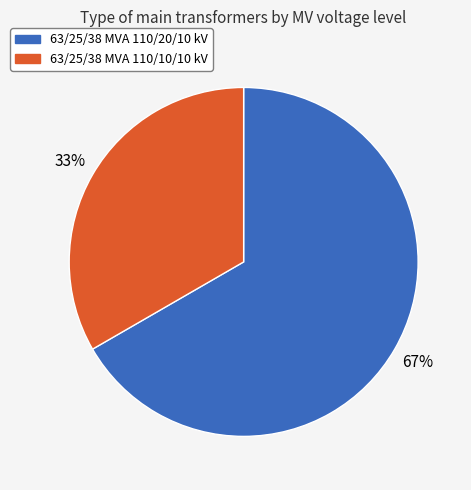

Count the number of slices in the pie.

2